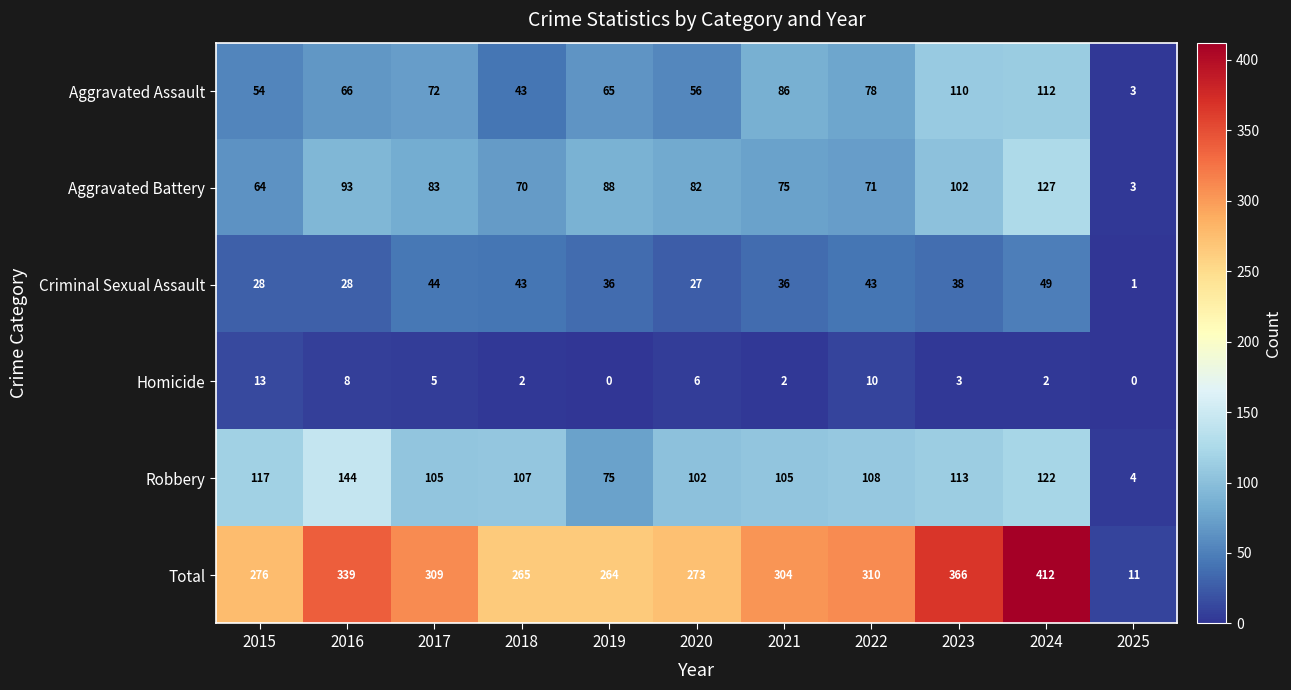

What is the sum of all Criminal Sexual Assault values?

373